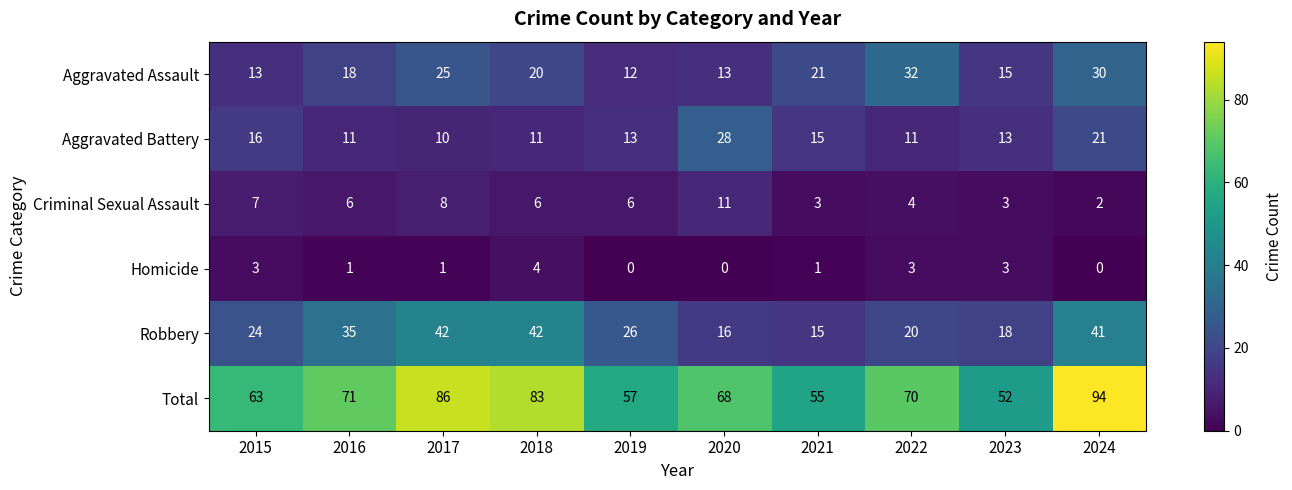

At which category is the sum across all series the highest?

2024